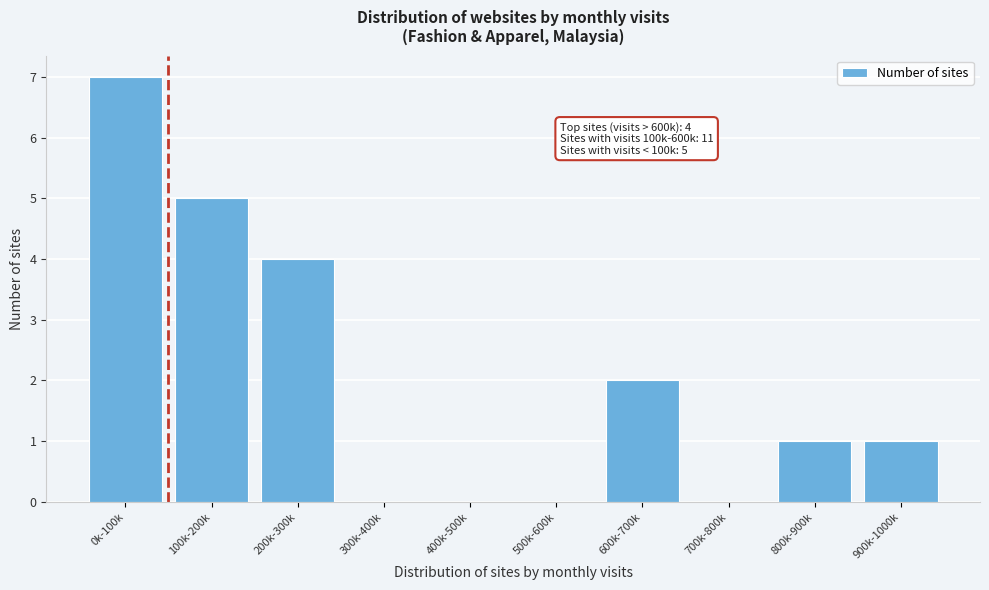

Reading right to left, extract all data points from this chart.

900k-1000k=1	800k-900k=1	700k-800k=0	600k-700k=2	500k-600k=0	400k-500k=0	300k-400k=0	200k-300k=4	100k-200k=5	0k-100k=7